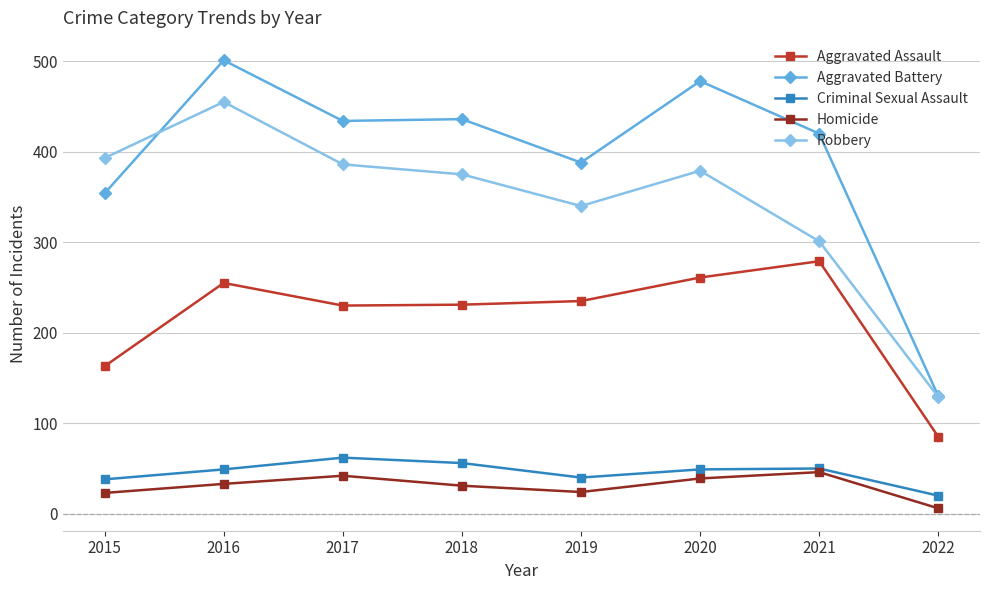

What is the value of the Aggravated Assault point at the 3rd from the left?

230